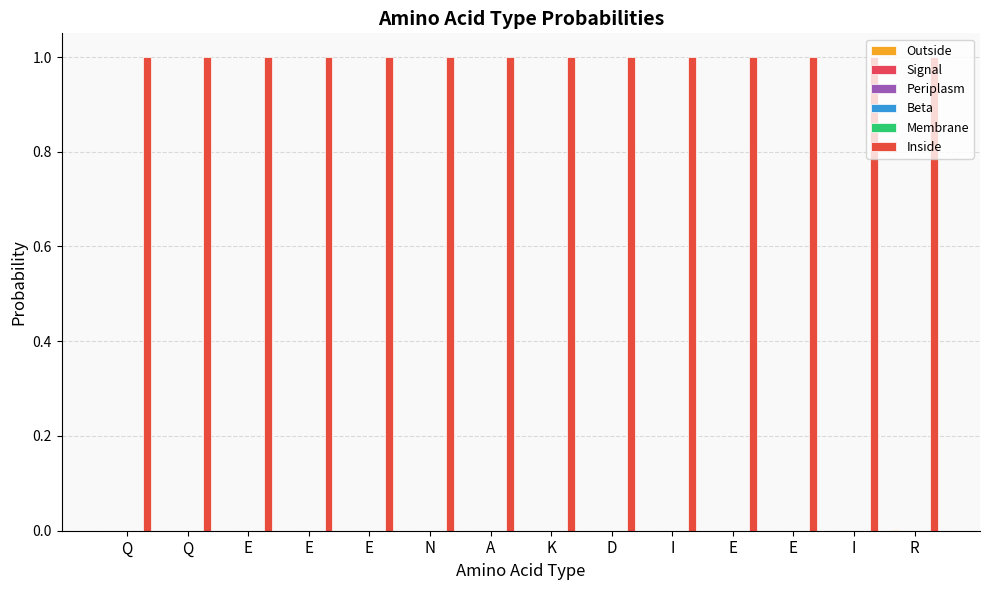

Where is Signal nearest to the value 0?

R